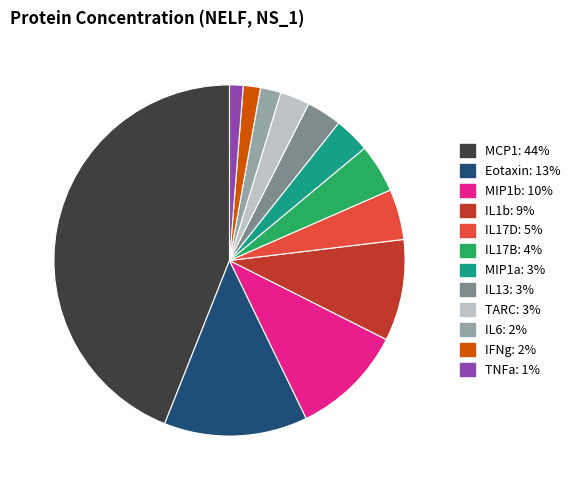

Does TARC account for over 50% of the chart?

No